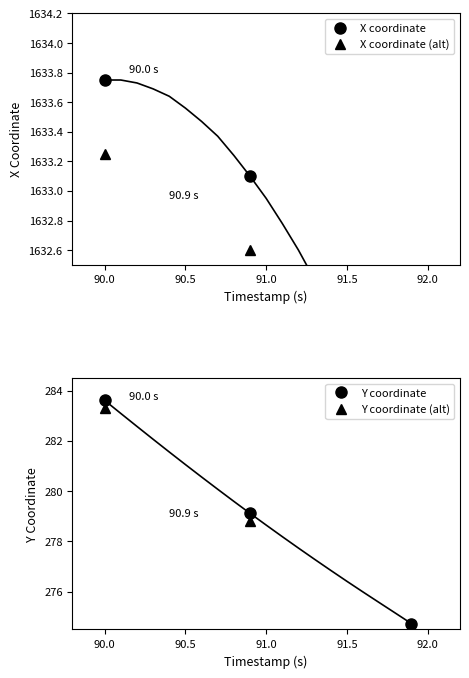

What is the highest value of the X coordinate (alt) series?

1633.2